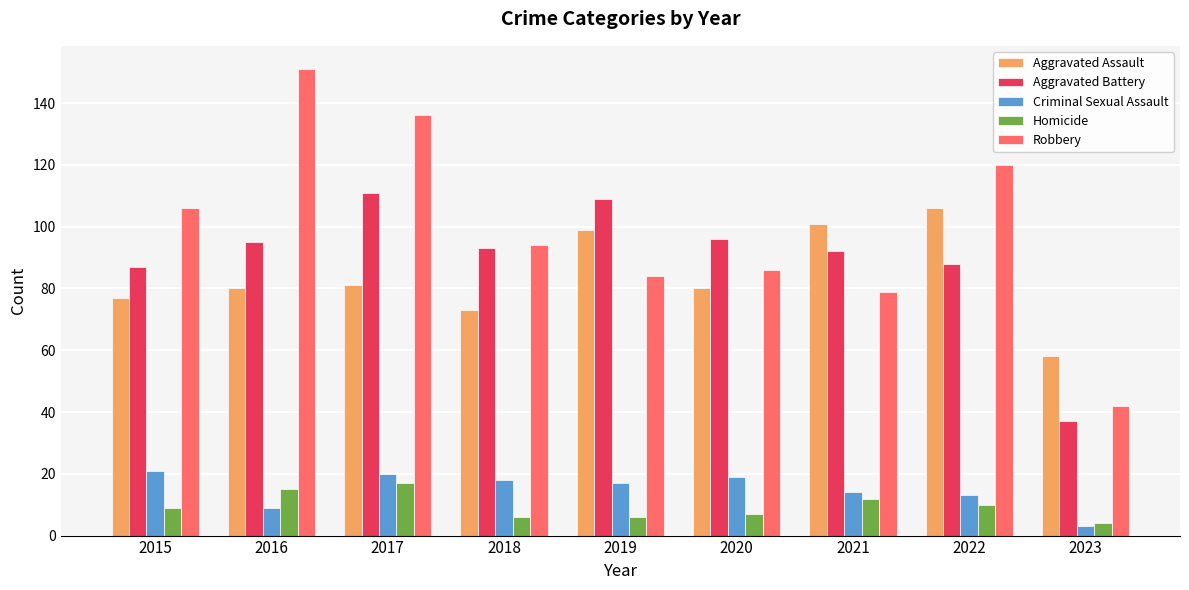

At how many categories does at least one series exceed 131?

2